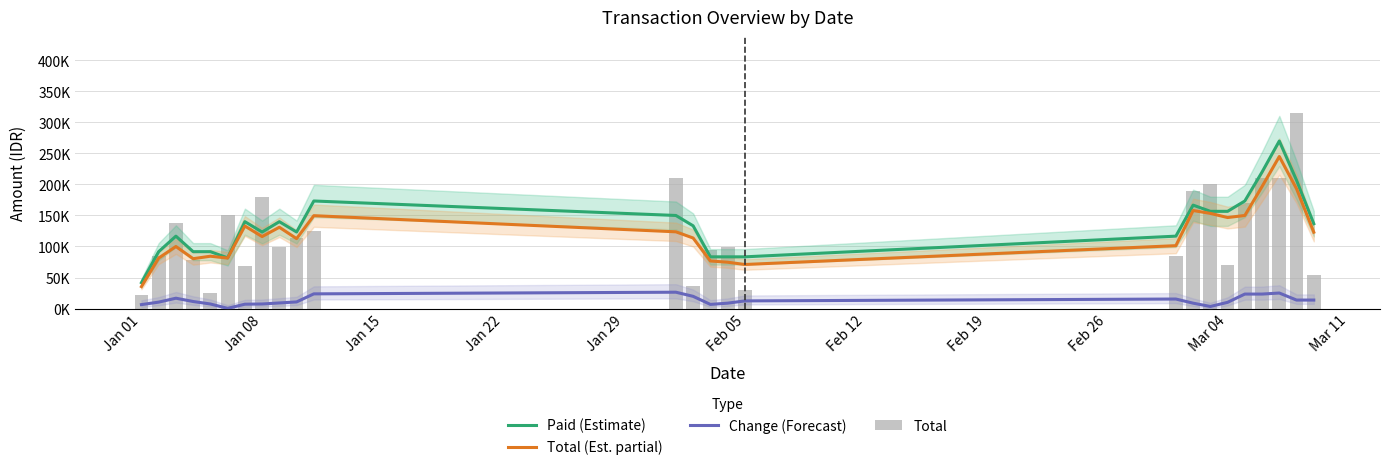

How many distinct data groups are displayed?

4